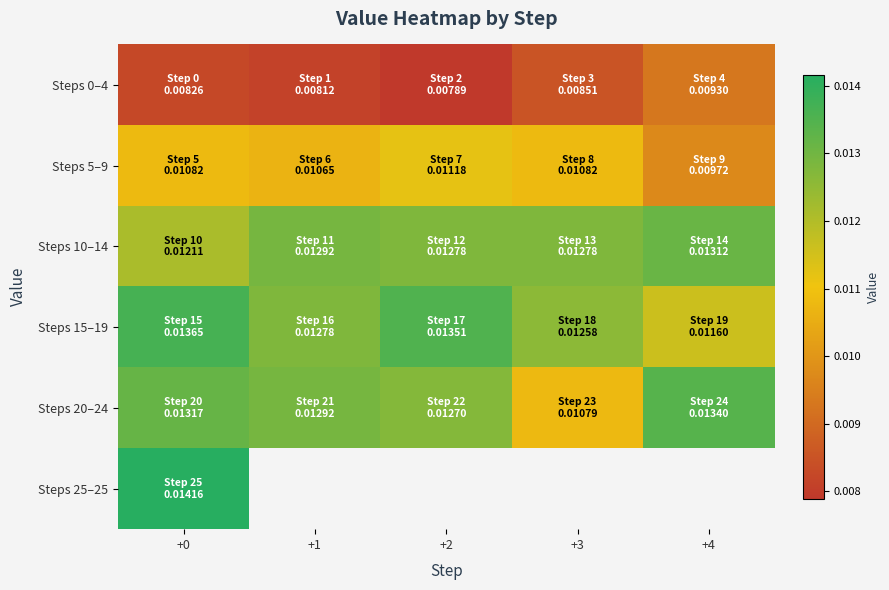

How many Steps 5–9 values are between 0 and 1?

5